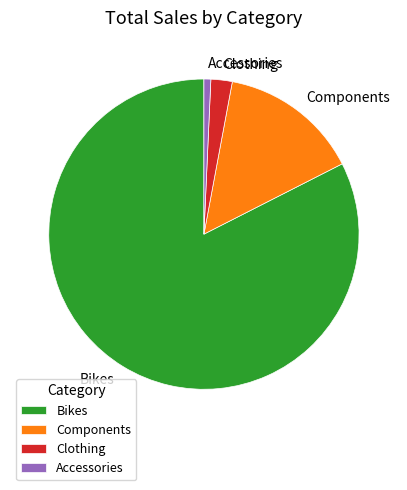

Is Components the majority of the pie?

No